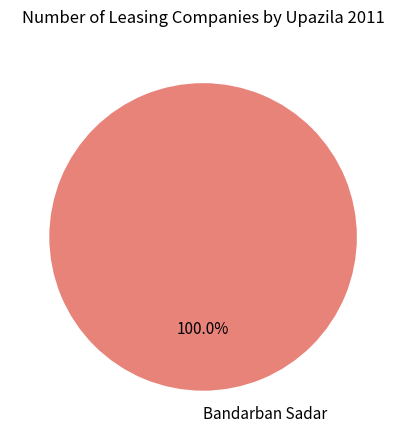

Does Bandarban Sadar represent more than half of the total?

Yes